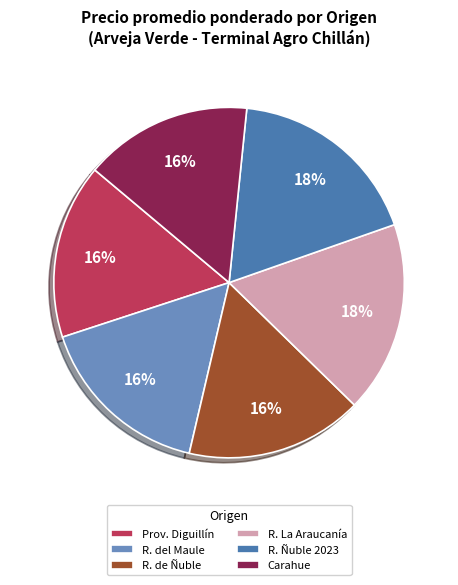

Is there a majority slice in this chart?

No